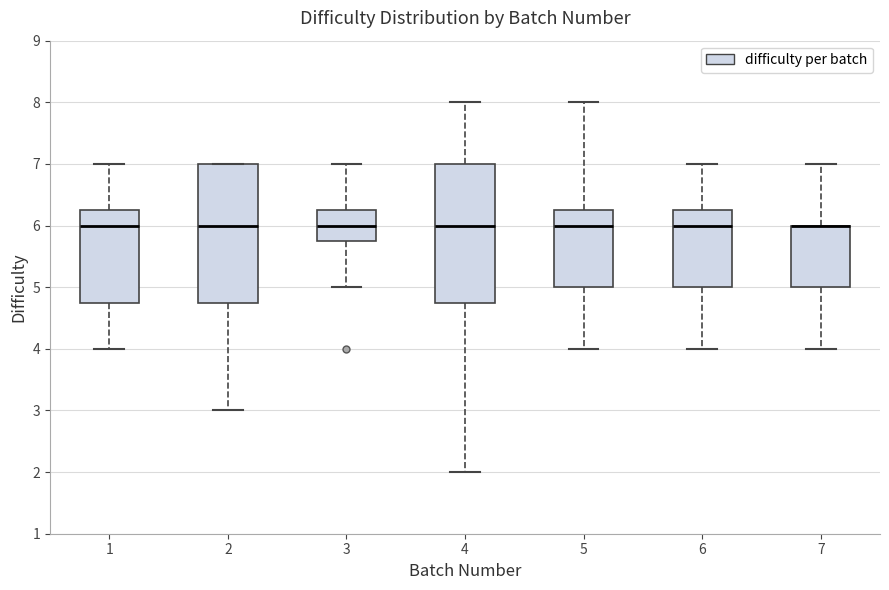

Where is the lower edge of the box at x = 5 on the y-axis? The values are not printed on the chart, so give them approximately, as read against the axis.

5.0